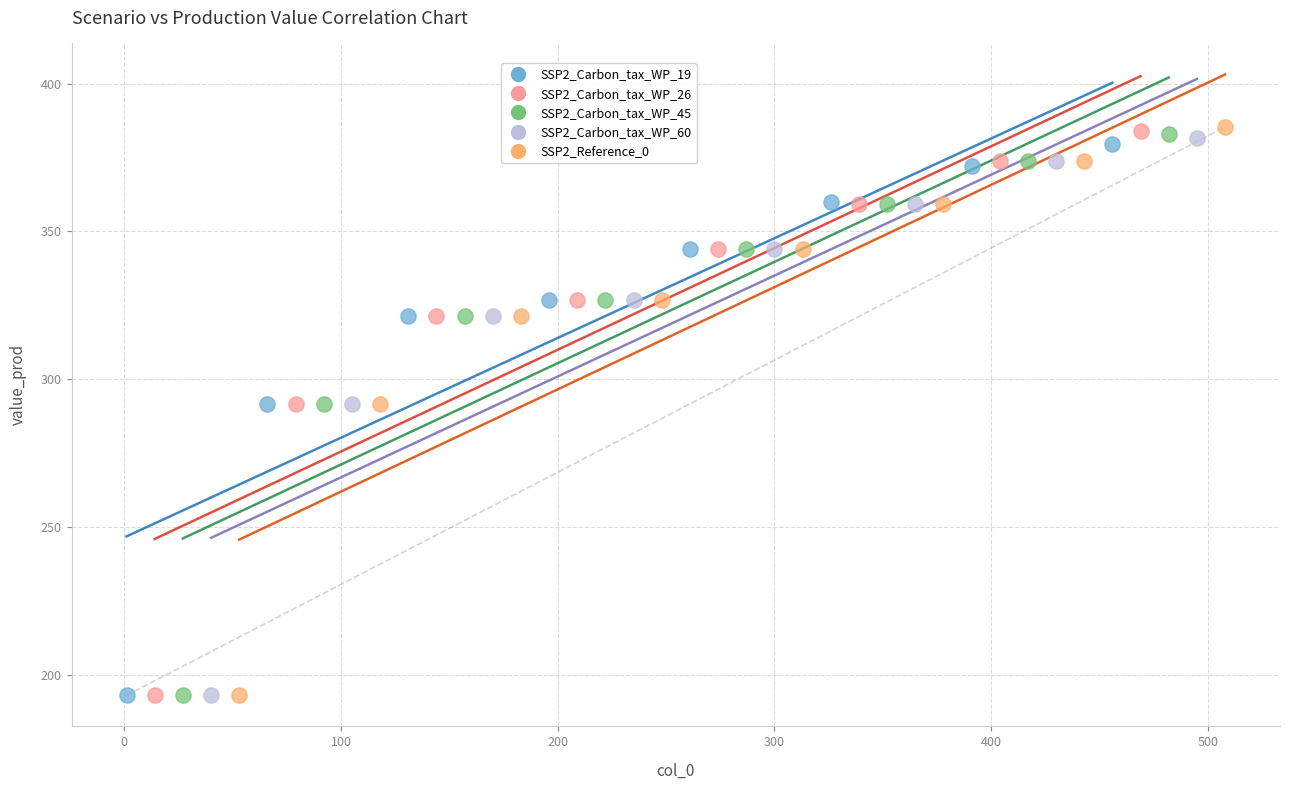

Which series has the largest Y range (max minus min)?

SSP2_Reference_0